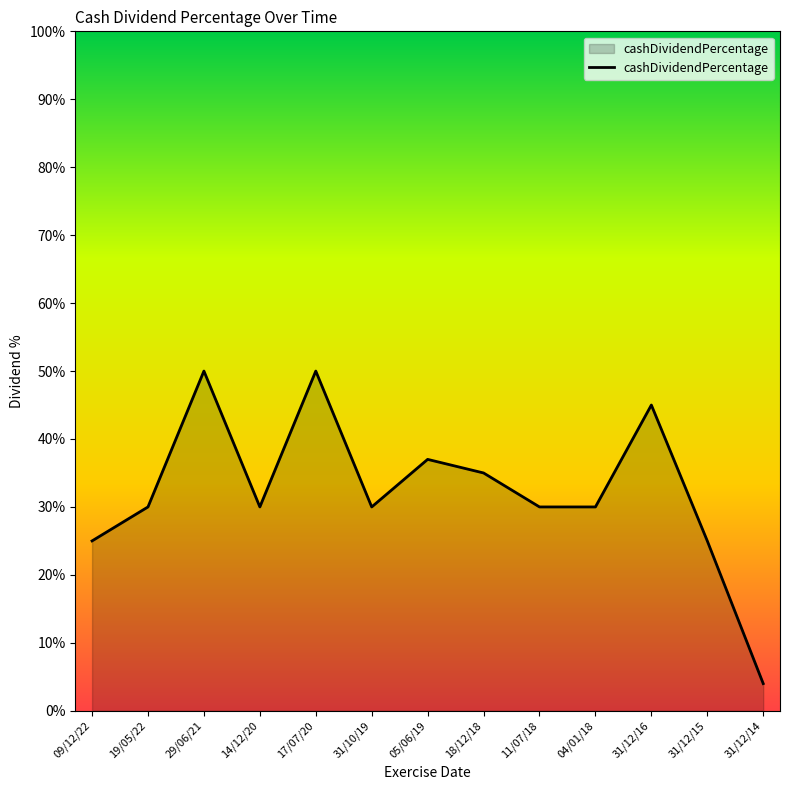

The value at 14/12/20 is 0.3. True or false?

True